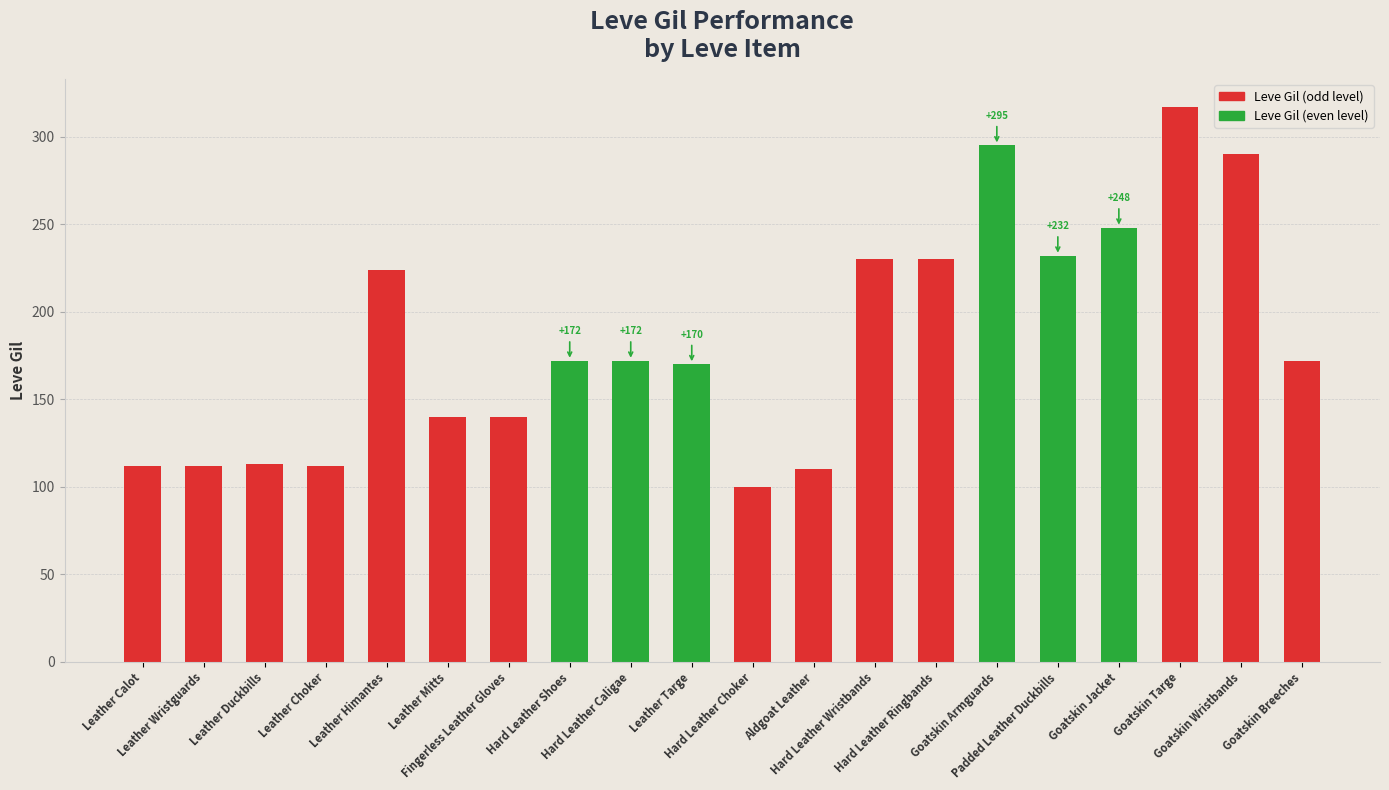

What is the sum of all values?

3691